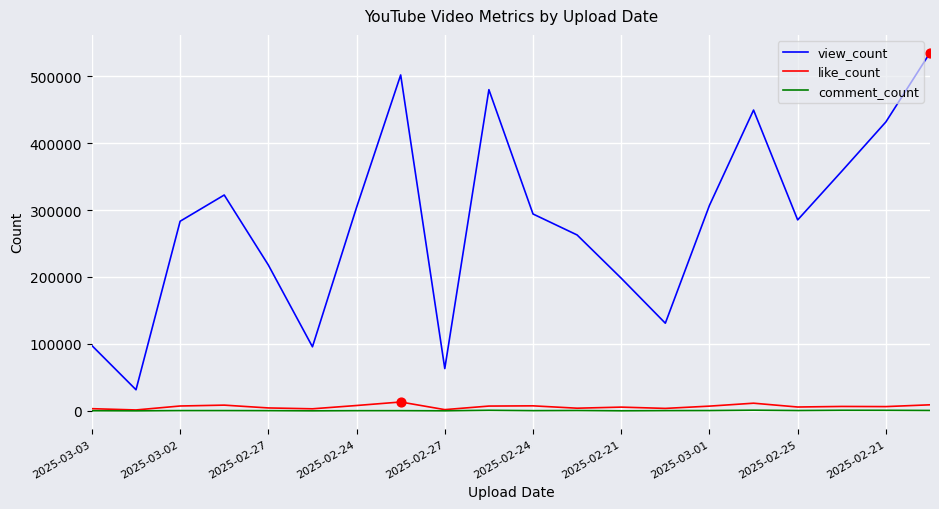

Which series has the largest range (max minus min)?

view_count